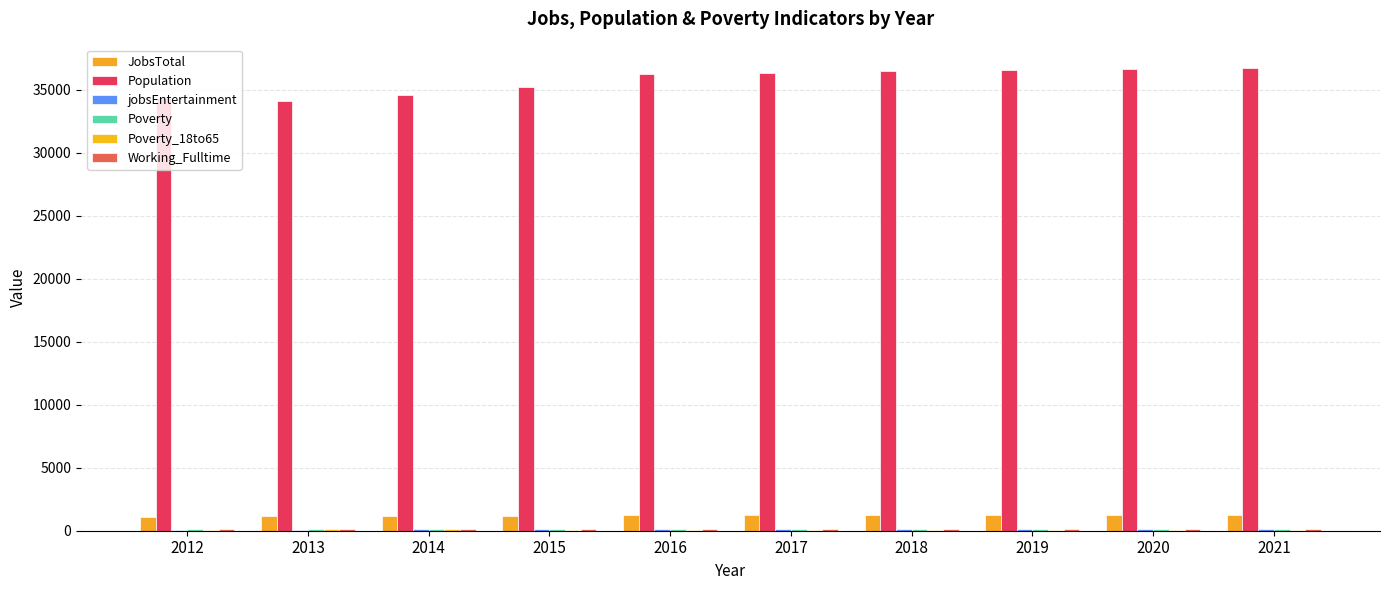

Which category has the lowest value in the Population series?

2013